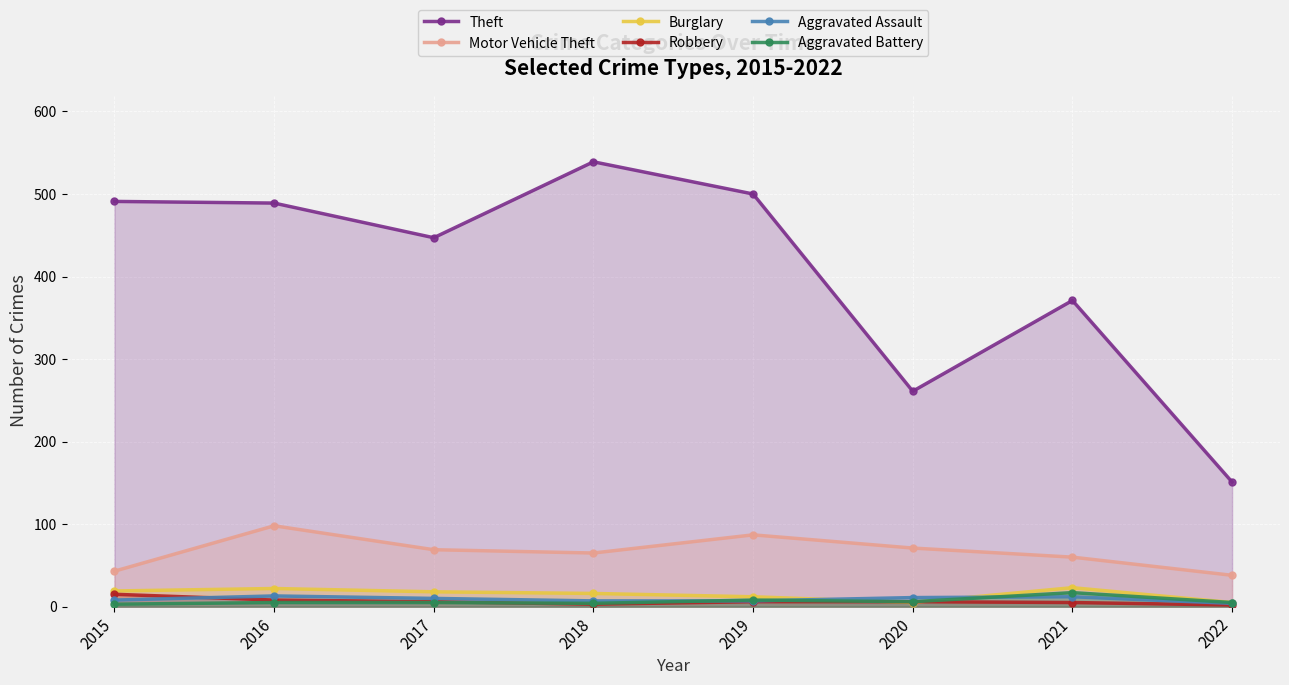

What is the value of the Aggravated Assault point at the 8th from the left?

4